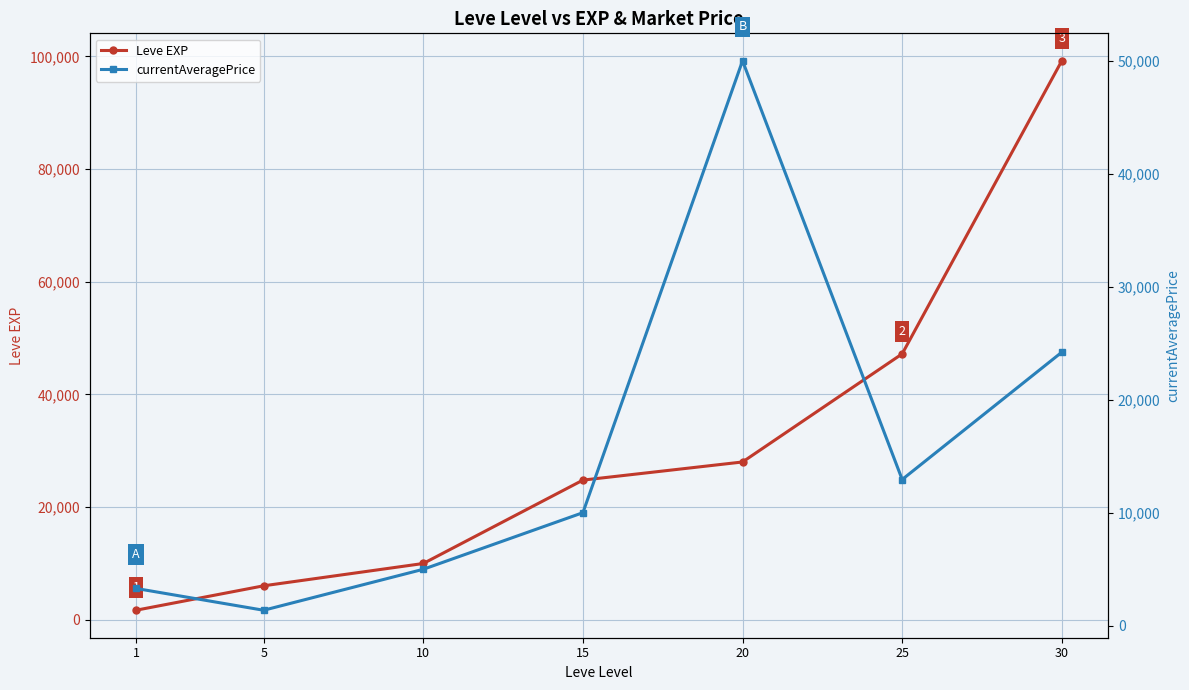

Rank the series by their average value, from highest to lowest.

Leve EXP, currentAveragePrice